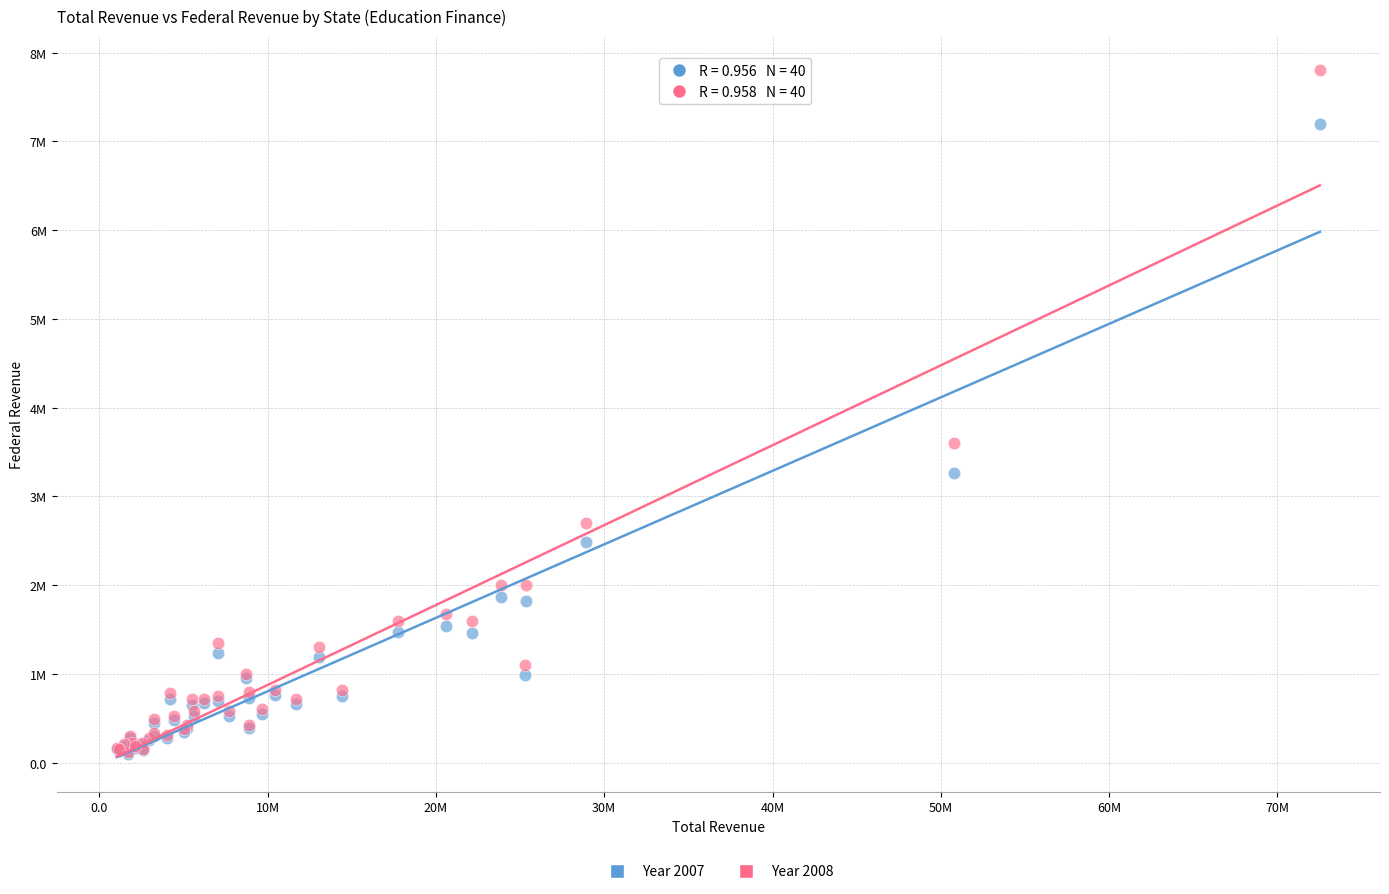

What are all the series names shown in the legend?

Year 2007, Year 2008